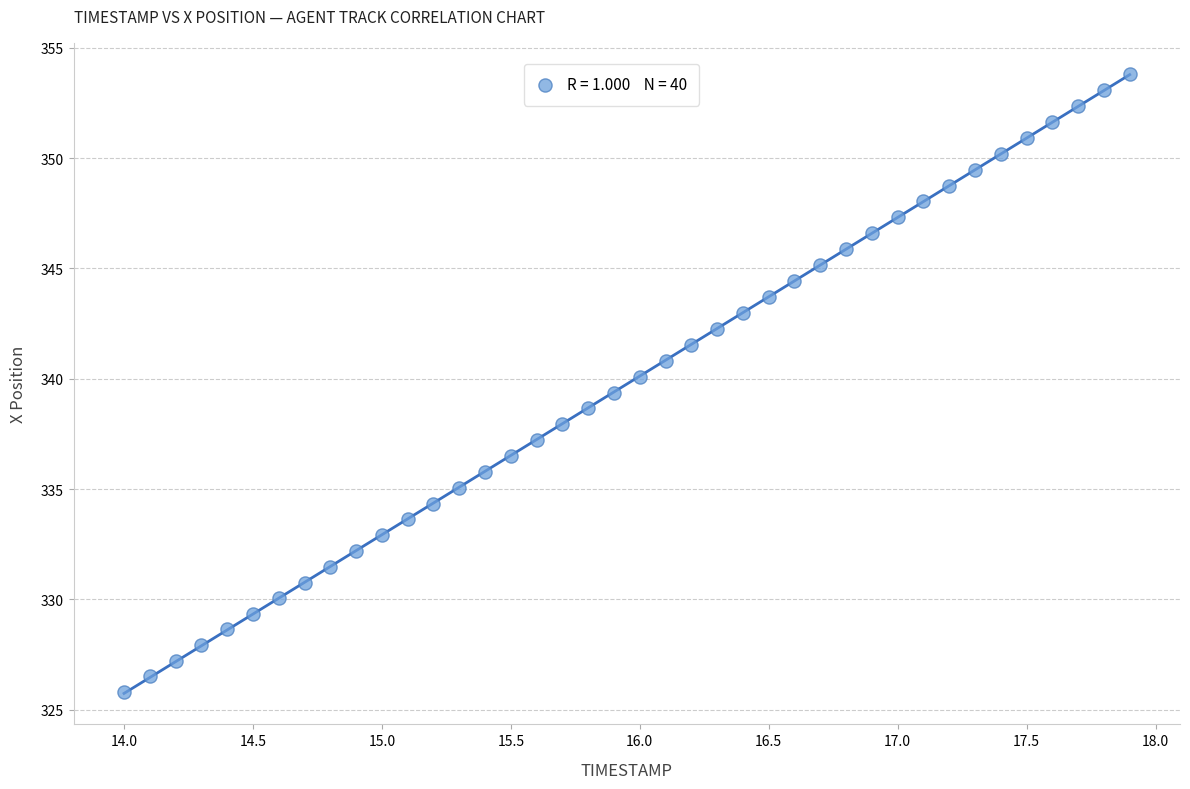

What is the range of Y values (max minus min)?

28.0